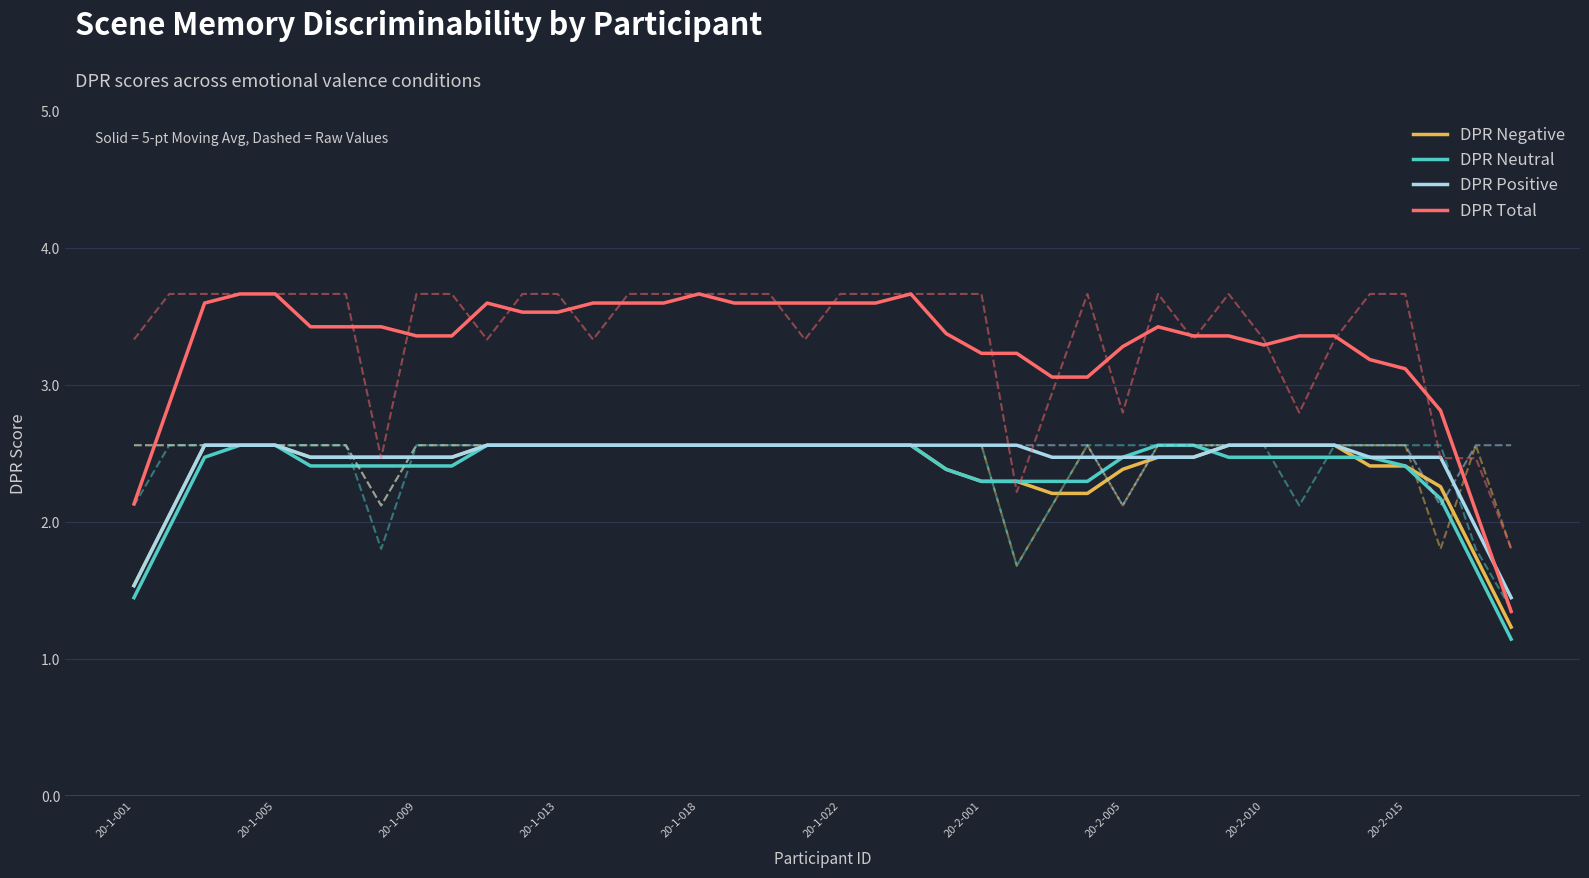

What value does the DPR_ESCENAS_NEG series have at 19?

2.6